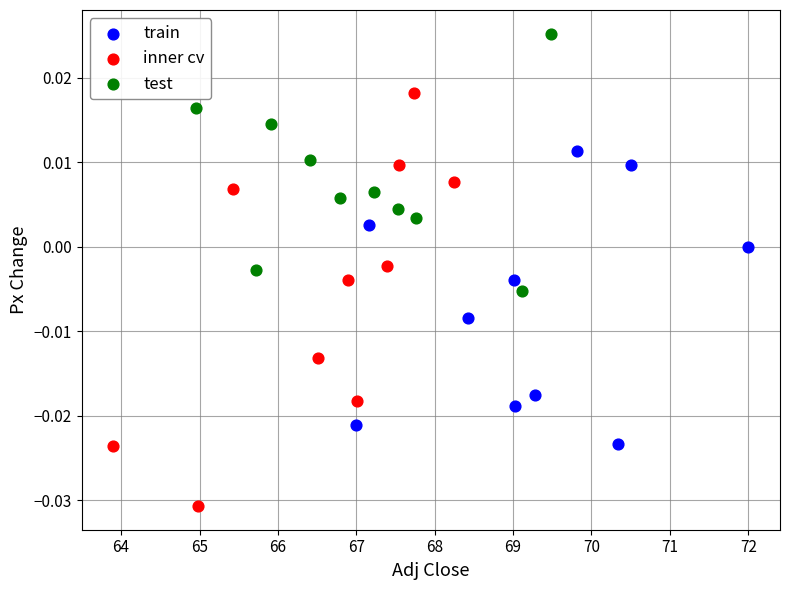

Which series has the widest spread of Y values?

inner cv